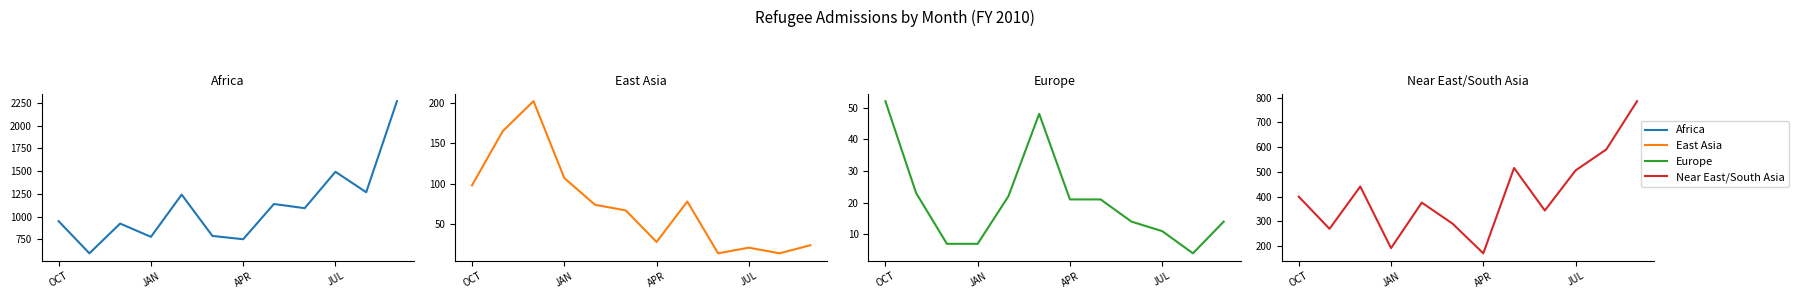

At which label does Africa first exceed 1094?

4